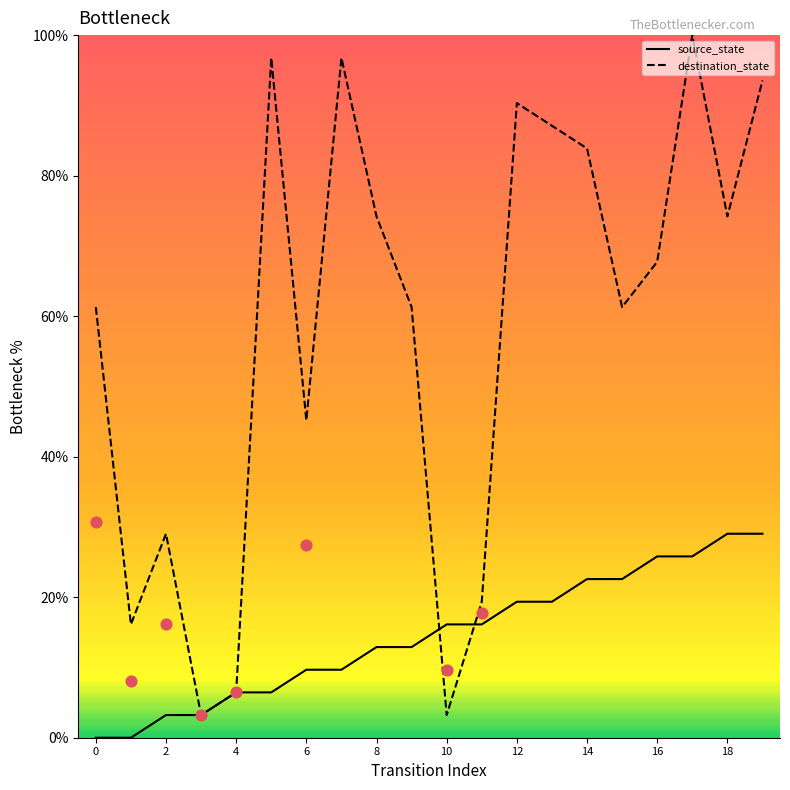

At how many categories does at least one series exceed 28?

15